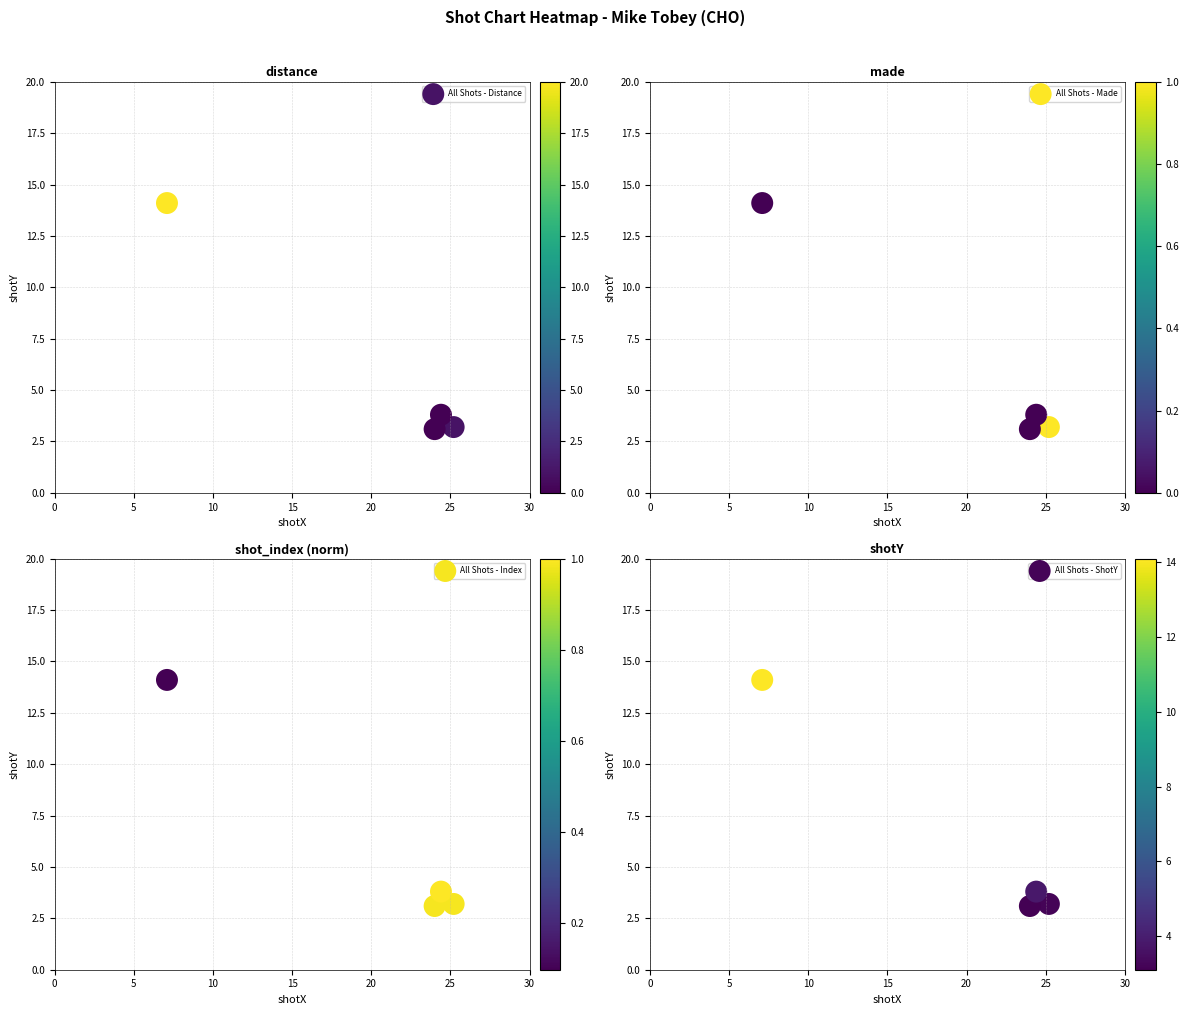

Is the value of All Shots - Index at 15 greater than the value of All Shots - Distance at 5?

Yes